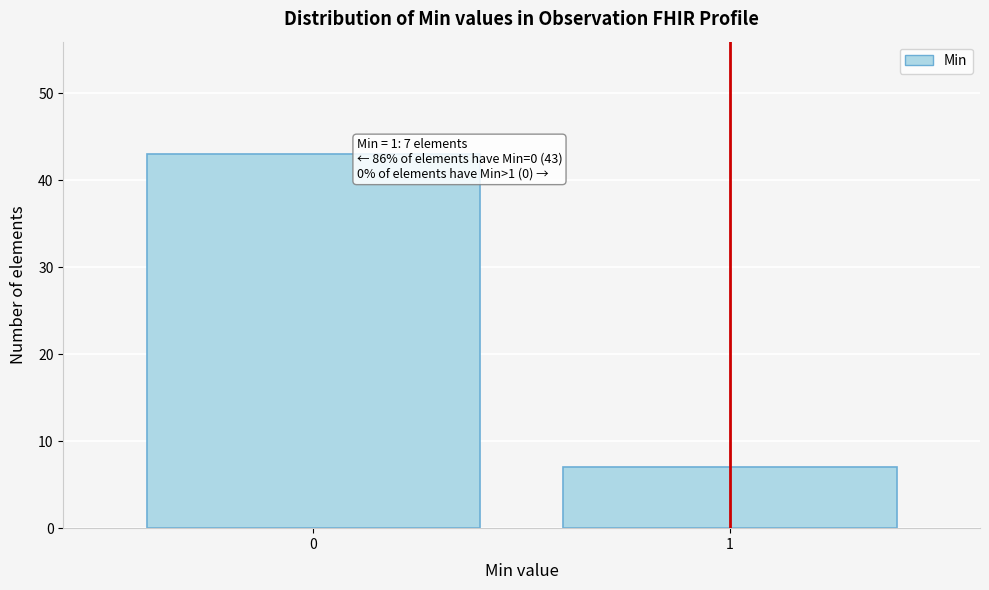

Reading left to right, list all the values displayed in this chart.

0=43	1=7